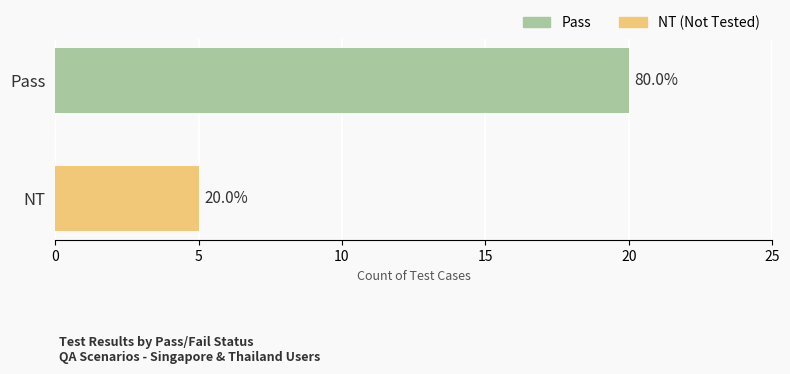

At which label is the value closest to 12?

NT